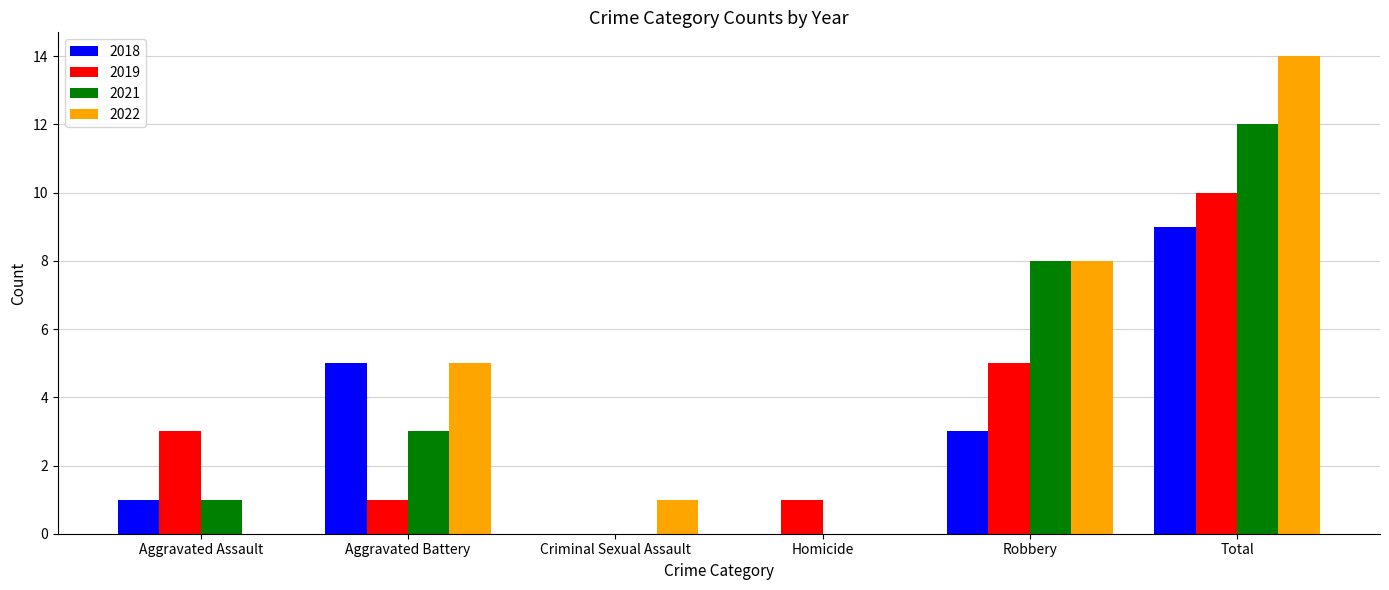

At which label does 2018 reach its peak?

Total